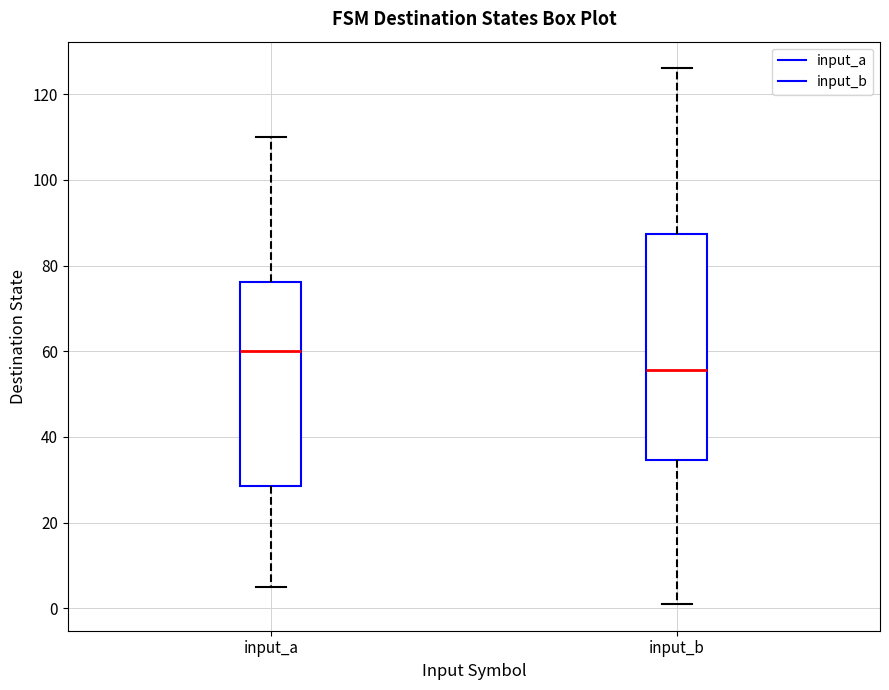

Reading left to right, read every box against the y-axis: the position of its median line, the range the box covers, and the ends of its whiskers. The values are not printed on the chart, so give them approximately, as read against the axis.

input_a: median 60, box 28 to 76, whiskers 6 to 110
input_b: median 56, box 34 to 88, whiskers 2 to 126